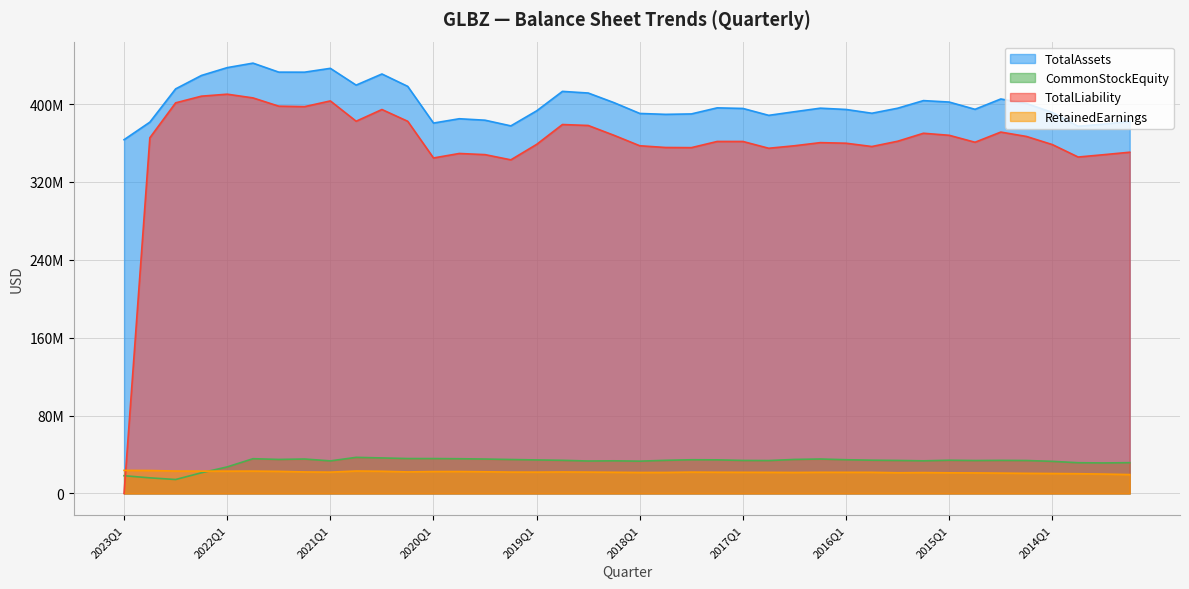

What is the label of the 23rd point from the left?

2017Q3